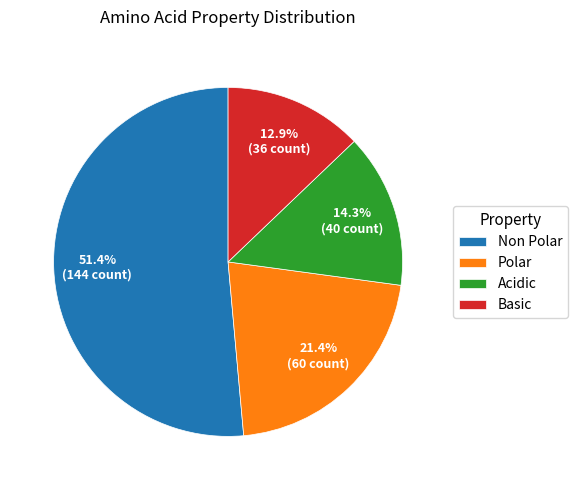

What is the smallest slice in the pie chart?

Basic